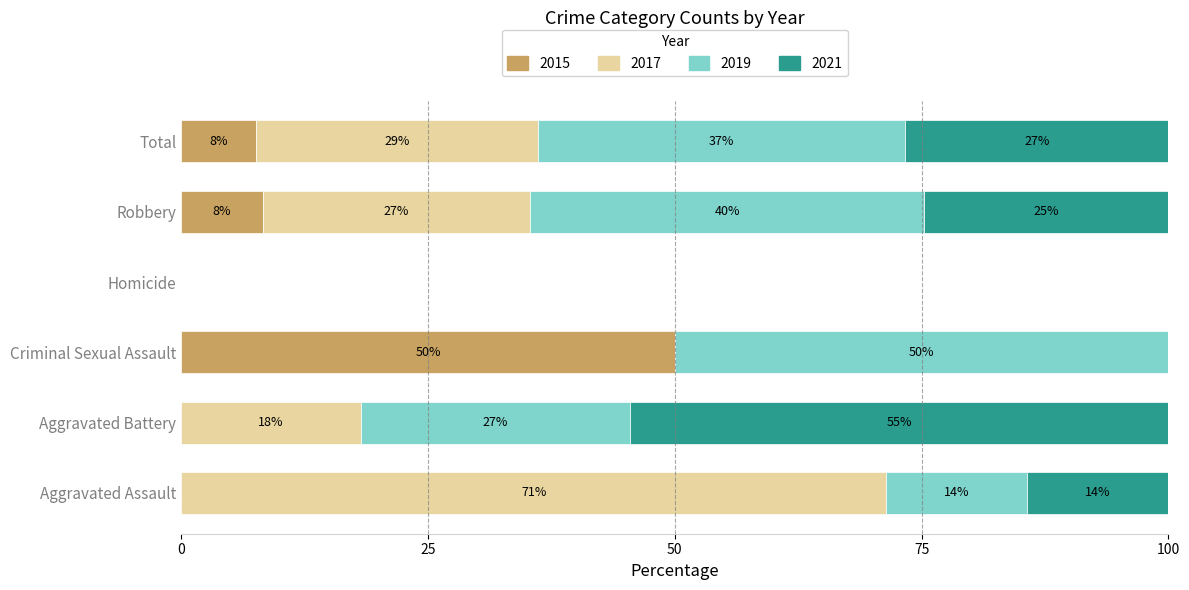

What are all the series names shown in the legend?

2015, 2017, 2019, 2021